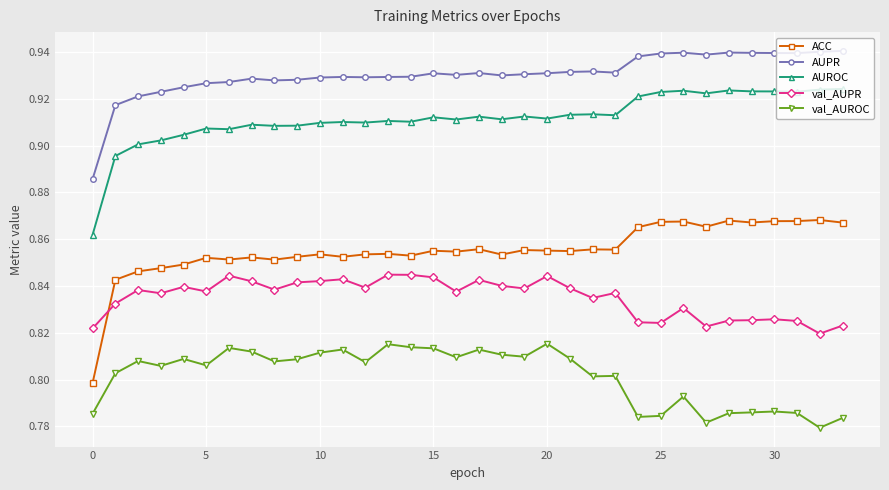

Which series has the largest total across all categories?

AUPR